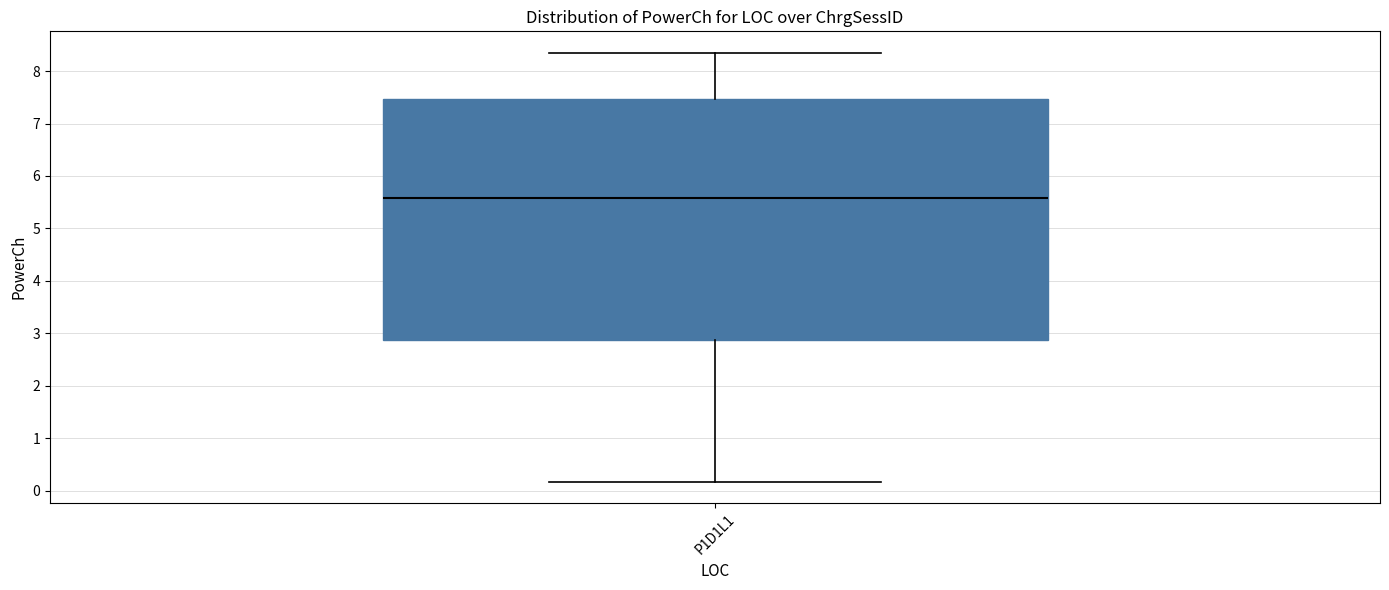

Where does the upper whisker of the box for P1D1L1 end on the y-axis? The values are not printed on the chart, so give them approximately, as read against the axis.

8.4